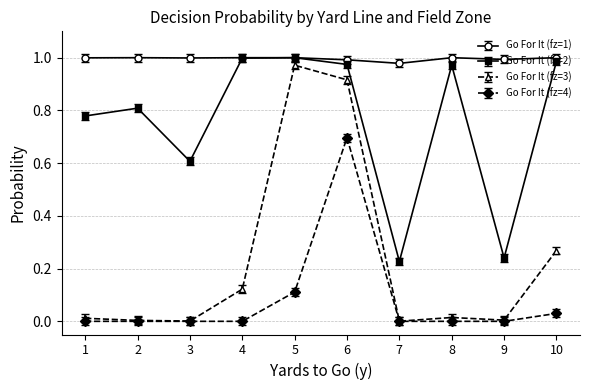

Is it true that Go For It (fz=1) equals 0.6 at 4?

False